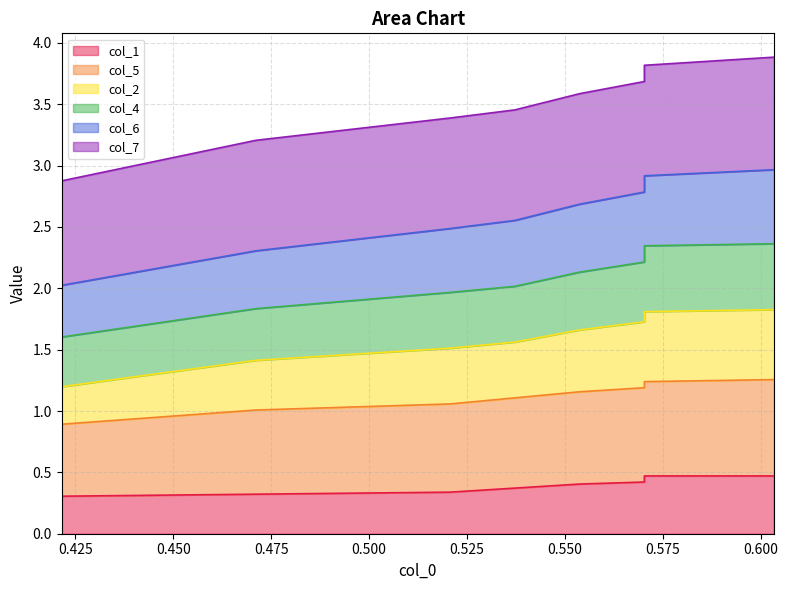

True or false: col_1 has a value of 0.3 at 0.475.

True